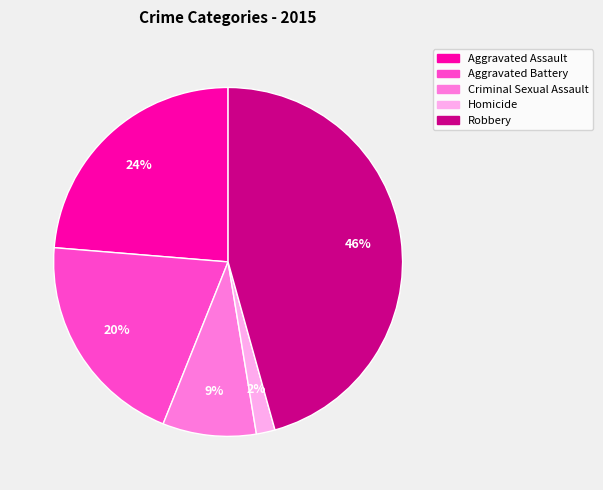

Count the number of slices in the pie.

5